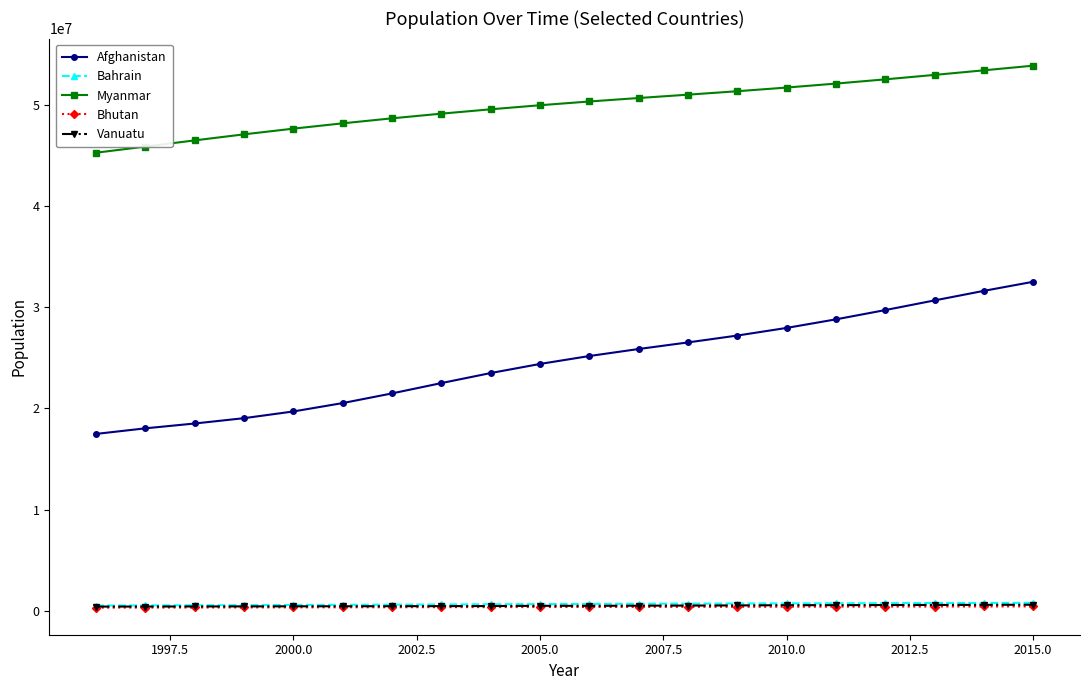

Which series has the largest range (max minus min)?

Afghanistan